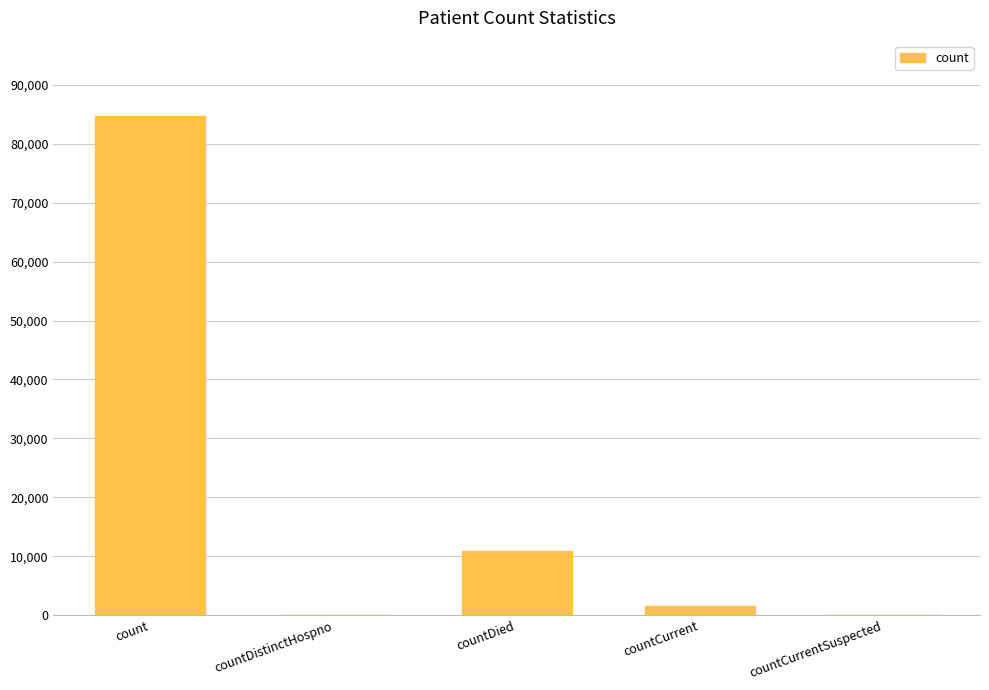

Which category has the highest value across all series?

count